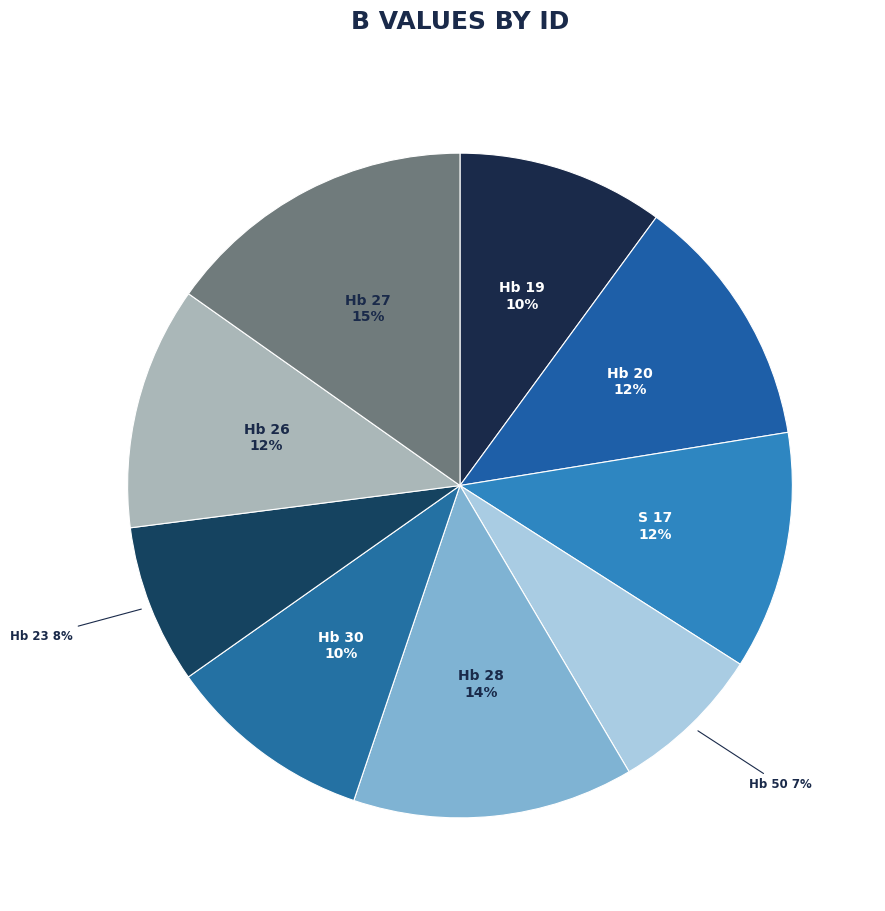

How many slices are in this pie chart?

9